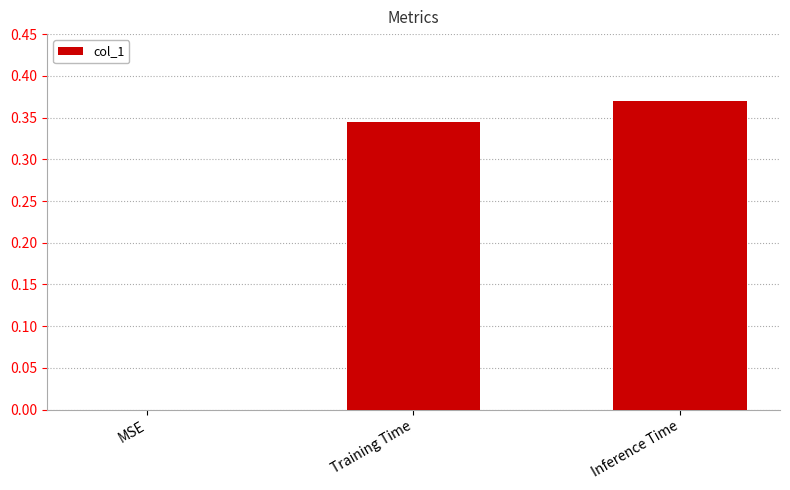

Count the values in the range 0 to 1.

3